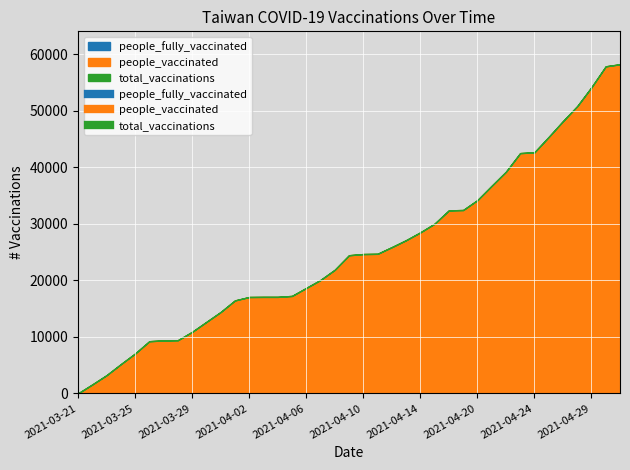

At which category does the chart reach its peak across all series?

2021-05-02